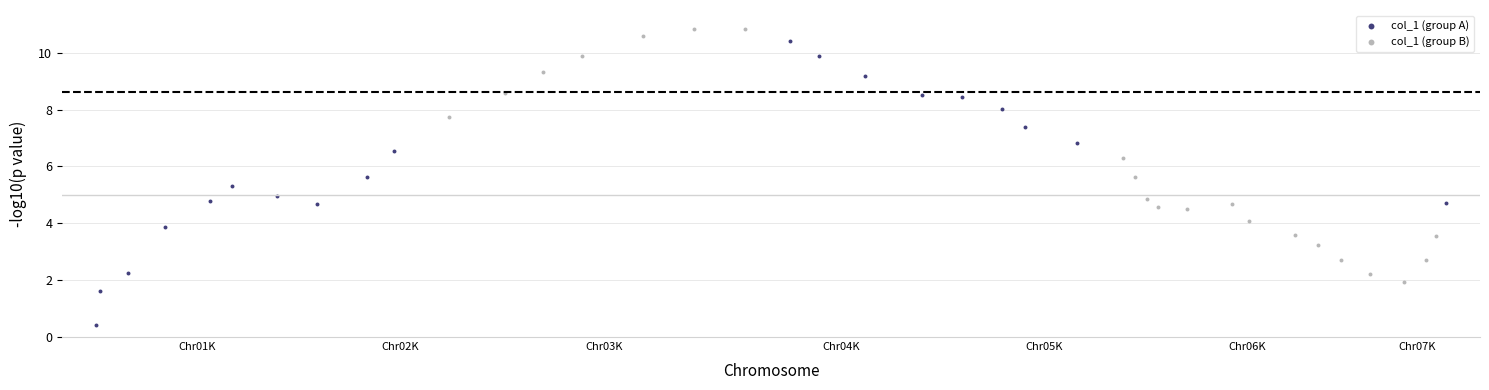

Which series contains the lowest Y value?

col_1 (group A)